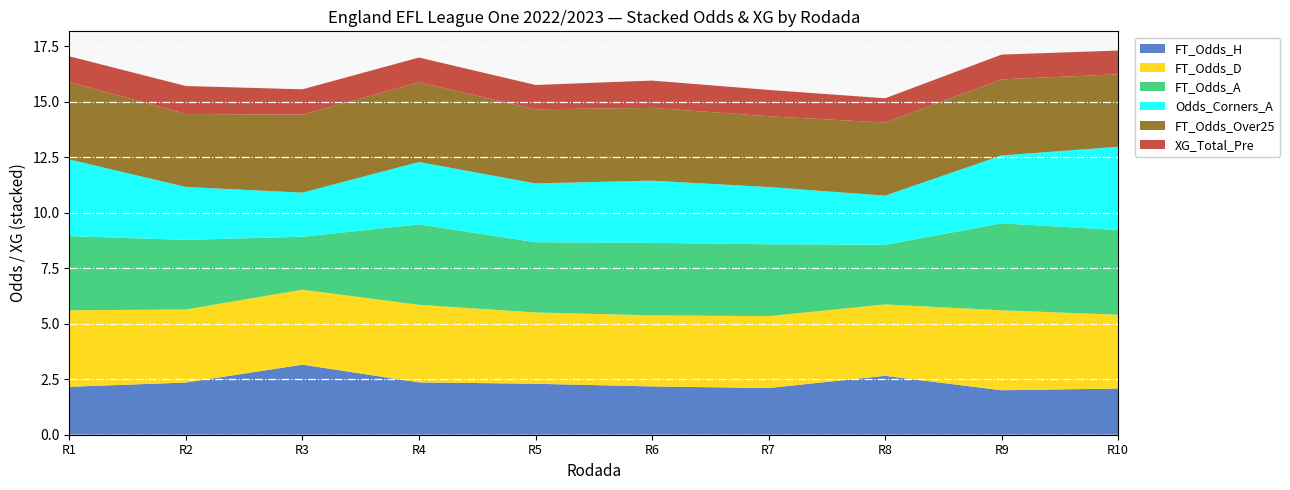

What is the total value across all series at R2?

15.7